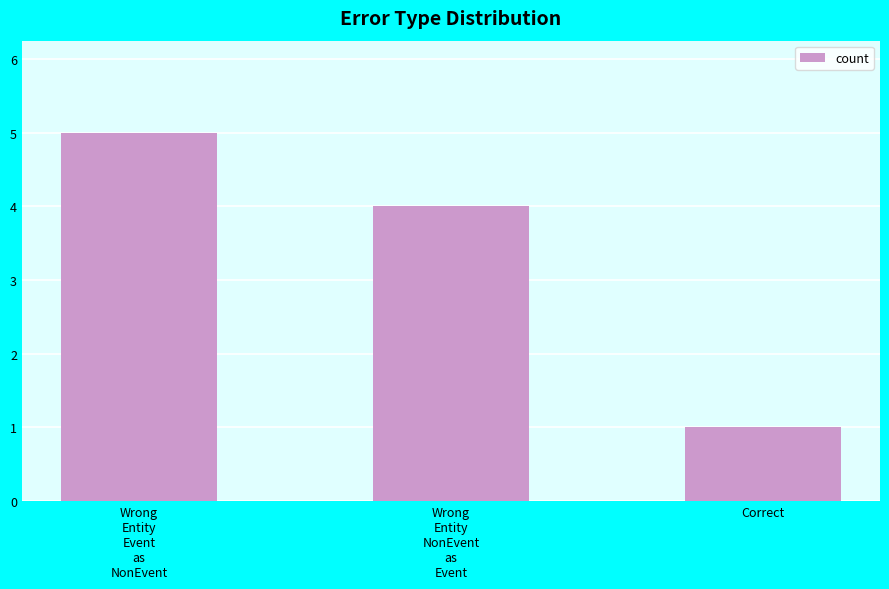

Reading left to right, transcribe all the data shown in this chart.

5	4	1